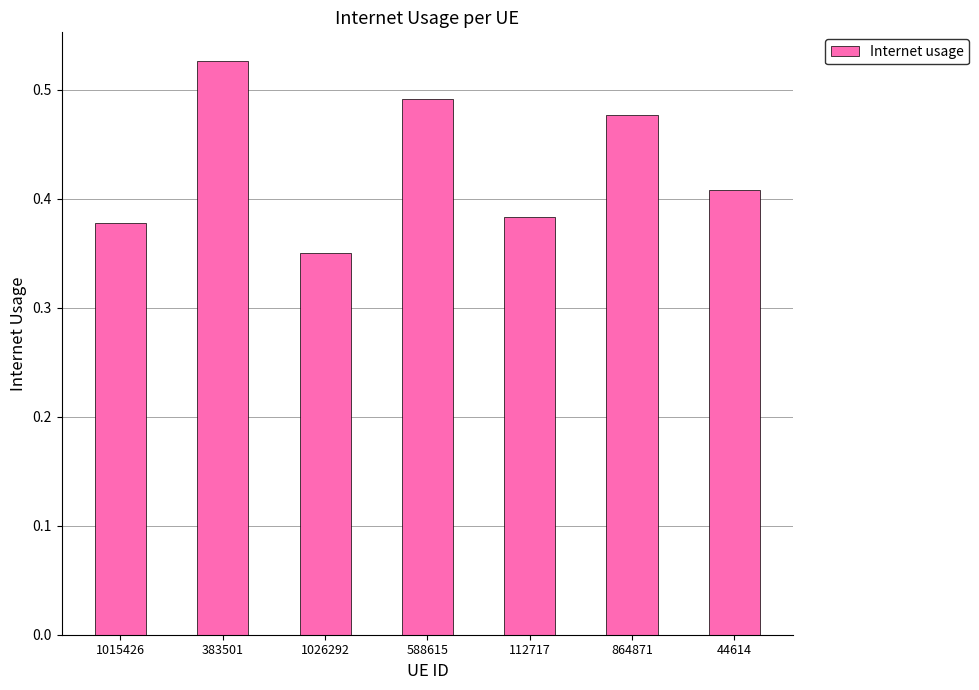

What is the label of the 7th bar from the right?

1015426